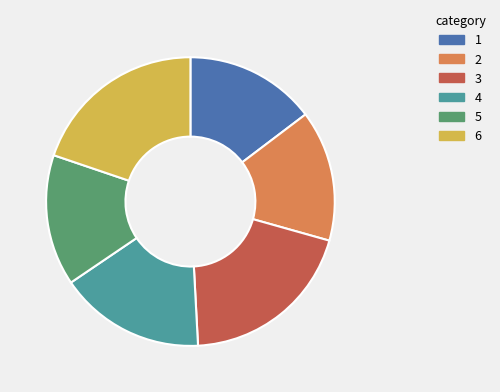

Is there any slice that represents more than half of the pie?

No